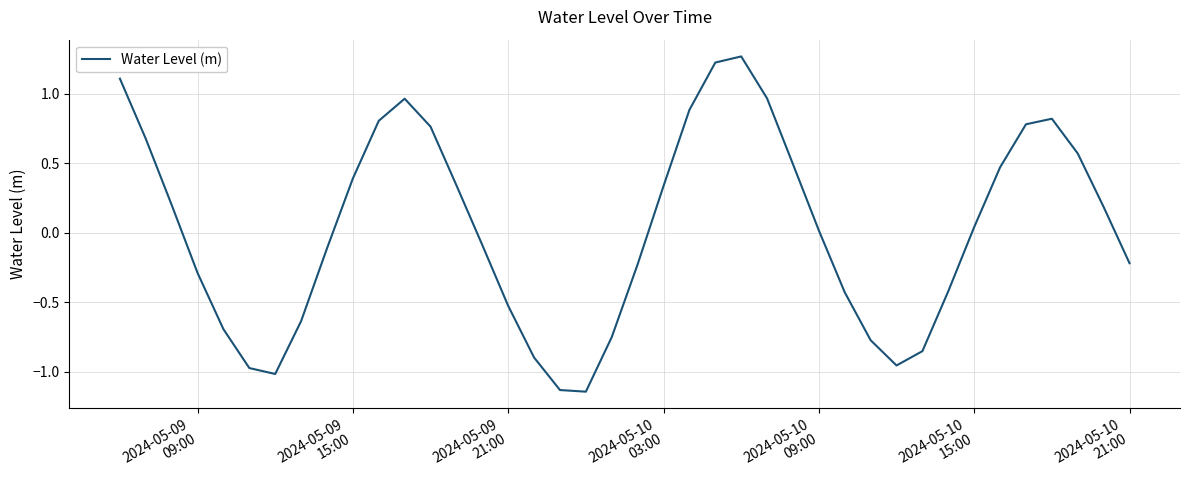

What is the difference between the maximum and minimum values?

2.4